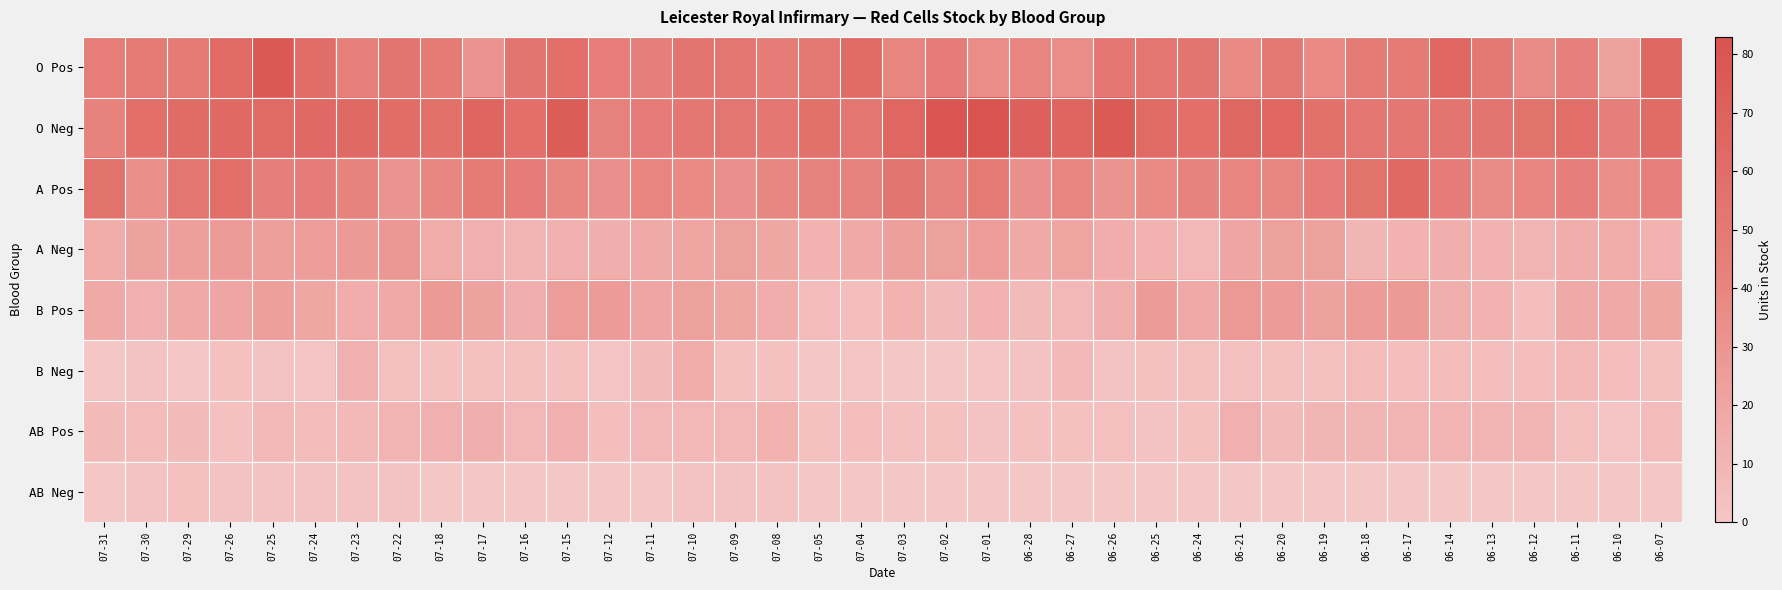

Reading left to right, what are all the values shown in this chart?

O Pos: 07-31=46	07-30=48	07-29=48	07-26=62	07-25=77	07-24=60	07-23=44	07-22=53	07-18=48	07-17=31	07-16=53	07-15=58	07-12=46	07-11=45	07-10=54	07-09=52	07-08=47	07-05=50	07-04=61	07-03=40	07-02=47	07-01=35	06-28=40	06-27=35	06-26=51	06-25=52	06-24=53	06-21=37	06-20=50	06-19=37	06-18=48	06-17=48	06-14=66	06-13=50	06-12=36	06-11=44	06-10=23	06-07=65
O Neg: 07-31=42	07-30=58	07-29=61	07-26=63	07-25=62	07-24=63	07-23=63	07-22=60	07-18=57	07-17=67	07-16=58	07-15=74	07-12=43	07-11=47	07-10=51	07-09=52	07-08=51	07-05=57	07-04=52	07-03=66	07-02=80	07-01=83	06-28=71	06-27=67	06-26=76	06-25=62	06-24=58	06-21=65	06-20=66	06-19=57	06-18=51	06-17=51	06-14=54	06-13=54	06-12=56	06-11=59	06-10=45	06-07=61
A Pos: 07-31=56	07-30=34	07-29=52	07-26=59	07-25=45	07-24=47	07-23=42	07-22=31	07-18=39	07-17=48	07-16=47	07-15=39	07-12=33	07-11=40	07-10=37	07-09=33	07-08=39	07-05=43	07-04=43	07-03=53	07-02=43	07-01=49	06-28=33	06-27=40	06-26=31	06-25=37	06-24=42	06-21=40	06-20=39	06-19=47	06-18=56	06-17=63	06-14=47	06-13=36	06-12=40	06-11=45	06-10=34	06-07=44
A Neg: 07-31=16	07-30=22	07-29=24	07-26=26	07-25=24	07-24=25	07-23=27	07-22=29	07-18=16	07-17=13	07-16=11	07-15=13	07-12=14	07-11=18	07-10=21	07-09=23	07-08=19	07-05=12	07-04=17	07-03=24	07-02=23	07-01=25	06-28=17	06-27=21	06-26=15	06-25=12	06-24=9	06-21=20	06-20=23	06-19=23	06-18=10	06-17=12	06-14=14	06-13=12	06-12=11	06-11=15	06-10=16	06-07=12
B Pos: 07-31=18	07-30=13	07-29=18	07-26=20	07-25=24	07-24=19	07-23=15	07-22=18	07-18=27	07-17=22	07-16=14	07-15=25	07-12=26	07-11=20	07-10=23	07-09=19	07-08=15	07-05=6	07-04=5	07-03=12	07-02=7	07-01=12	06-28=7	06-27=9	06-26=14	06-25=26	06-24=18	06-21=28	06-20=26	06-19=22	06-18=26	06-17=27	06-14=14	06-13=12	06-12=5	06-11=17	06-10=17	06-07=19
B Neg: 07-31=0	07-30=2	07-29=0	07-26=3	07-25=2	07-24=1	07-23=13	07-22=4	07-18=3	07-17=3	07-16=3	07-15=3	07-12=1	07-11=7	07-10=16	07-09=3	07-08=3	07-05=0	07-04=1	07-03=0	07-02=0	07-01=1	06-28=2	06-27=8	06-26=2	06-25=3	06-24=4	06-21=4	06-20=3	06-19=4	06-18=6	06-17=5	06-14=6	06-13=5	06-12=5	06-11=9	06-10=5	06-07=3
AB Pos: 07-31=7	07-30=6	07-29=7	07-26=3	07-25=8	07-24=6	07-23=8	07-22=11	07-18=13	07-17=14	07-16=9	07-15=13	07-12=5	07-11=9	07-10=9	07-09=9	07-08=12	07-05=3	07-04=5	07-03=3	07-02=3	07-01=2	06-28=3	06-27=3	06-26=4	06-25=2	06-24=3	06-21=13	06-20=7	06-19=10	06-18=10	06-17=11	06-14=11	06-13=11	06-12=11	06-11=4	06-10=1	06-07=6
AB Neg: 07-31=0	07-30=2	07-29=3	07-26=2	07-25=2	07-24=2	07-23=2	07-22=2	07-18=0	07-17=0	07-16=0	07-15=0	07-12=0	07-11=0	07-10=2	07-09=2	07-08=2	07-05=0	07-04=0	07-03=0	07-02=0	07-01=0	06-28=0	06-27=0	06-26=0	06-25=0	06-24=0	06-21=0	06-20=0	06-19=0	06-18=0	06-17=0	06-14=0	06-13=0	06-12=0	06-11=0	06-10=0	06-07=0